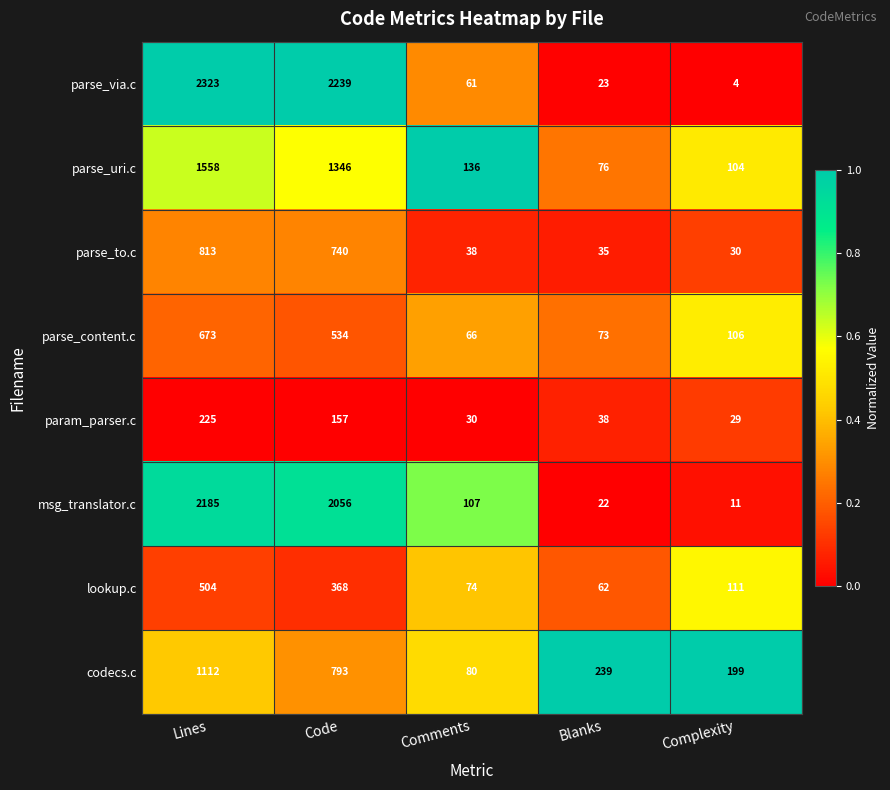

The value of msg_translator.c at Complexity is 3. True or false?

False